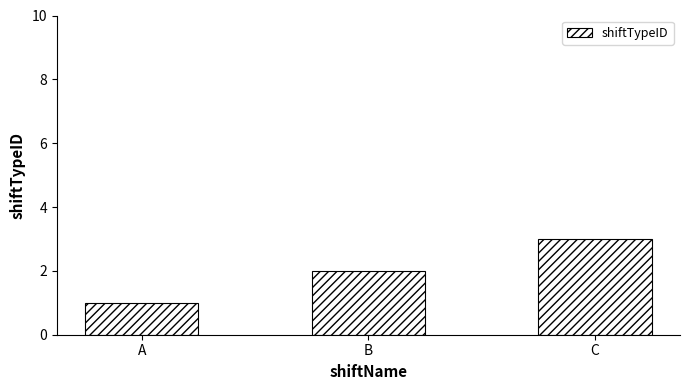

What is the smallest value displayed?

1